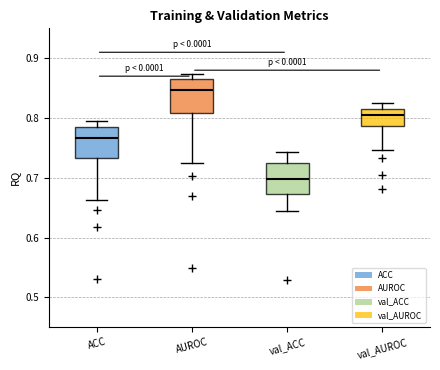

Reading left to right, transcribe this box plot: for each box, give where its median line is, the range the box spans, and where its two whiskers end, as read against the y-axis. The values are not printed on the chart, so give them approximately, as read against the axis.

ACC: median 0.77, box 0.73 to 0.79, whiskers 0.66 to 0.80
AUROC: median 0.85, box 0.81 to 0.86, whiskers 0.72 to 0.87
val_ACC: median 0.70, box 0.67 to 0.72, whiskers 0.64 to 0.74
val_AUROC: median 0.81 (inside the box), box 0.79 to 0.81, whiskers 0.75 to 0.82